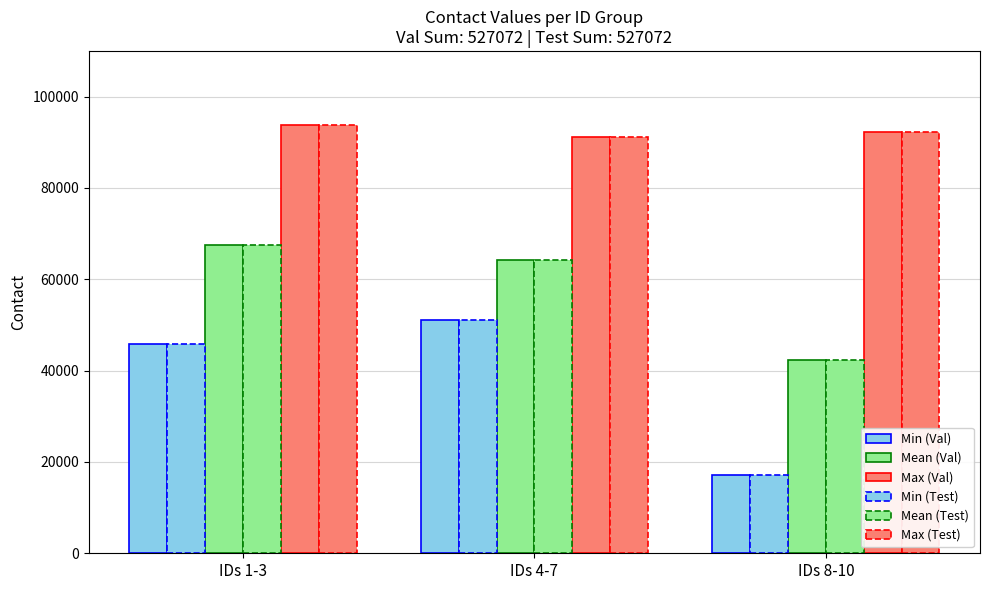

Reading right to left, extract all data points from this chart.

Min (Val): IDs 8-10=17249	IDs 4-7=51138	IDs 1-3=45786
Mean (Val): IDs 8-10=42415	IDs 4-7=64302	IDs 1-3=67538
Max (Val): IDs 8-10=92279	IDs 4-7=91206	IDs 1-3=93804
Min (Test): IDs 8-10=17249	IDs 4-7=51138	IDs 1-3=45786
Mean (Test): IDs 8-10=42415	IDs 4-7=64302	IDs 1-3=67538
Max (Test): IDs 8-10=92279	IDs 4-7=91206	IDs 1-3=93804